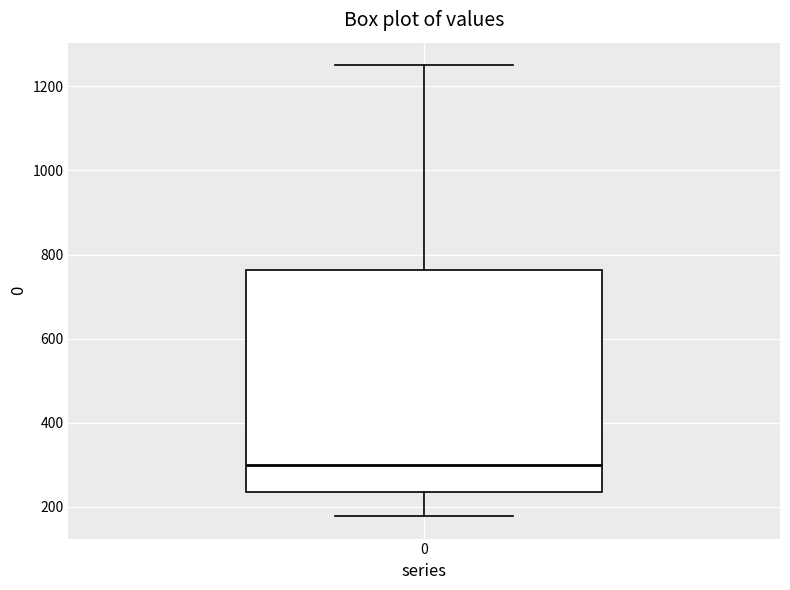

Where does the median line of the box at x = 0 sit on the y-axis? The values are not printed on the chart, so give them approximately, as read against the axis.

300